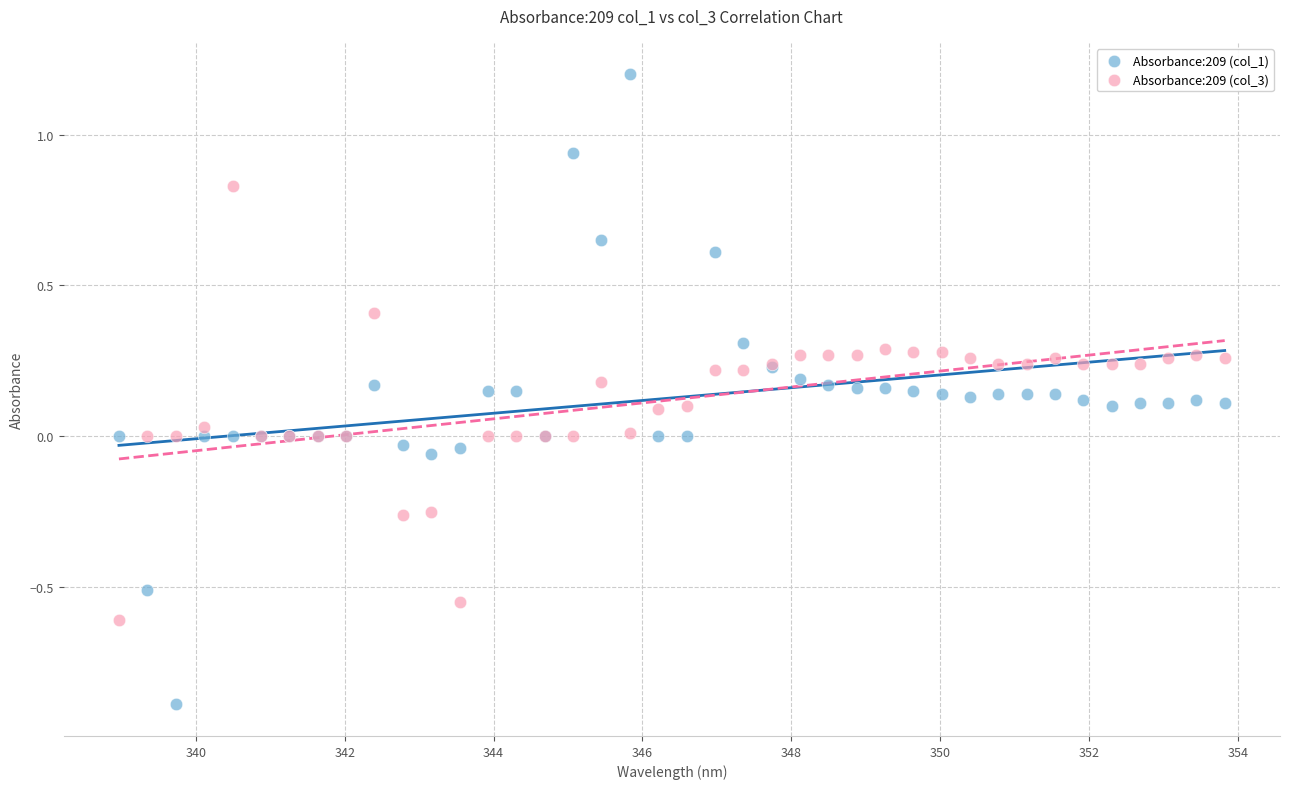

Which series reaches the minimum Y coordinate?

Absorbance:209 (col_1)